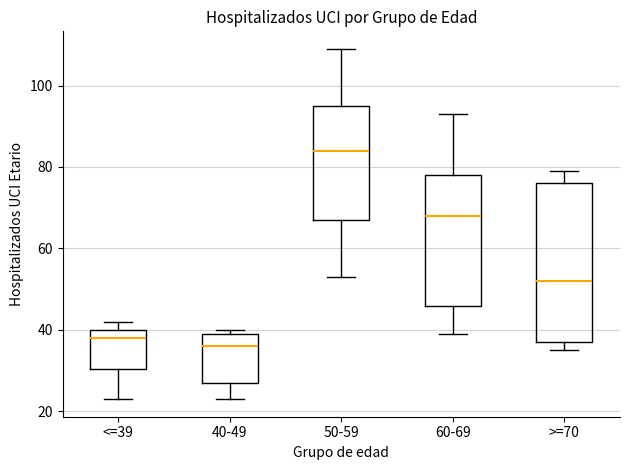

Which box is the tallest, from its lower edge to its upper edge?

>=70